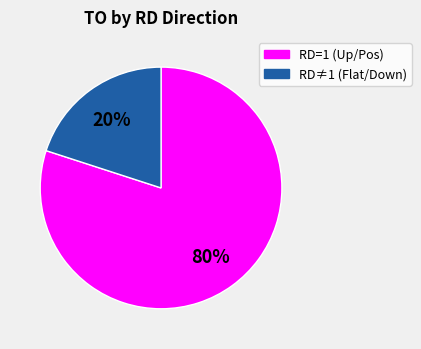

To the nearest percent, what is the difference between the largest and smallest slice percentages?

60%